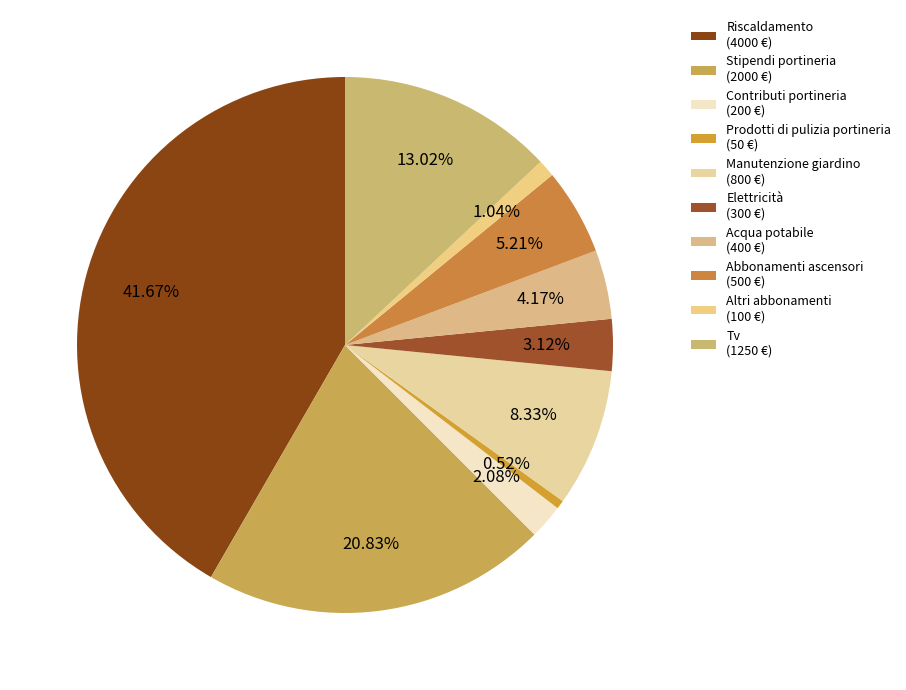

Is it true that Elettricità is 3% of the pie?

True